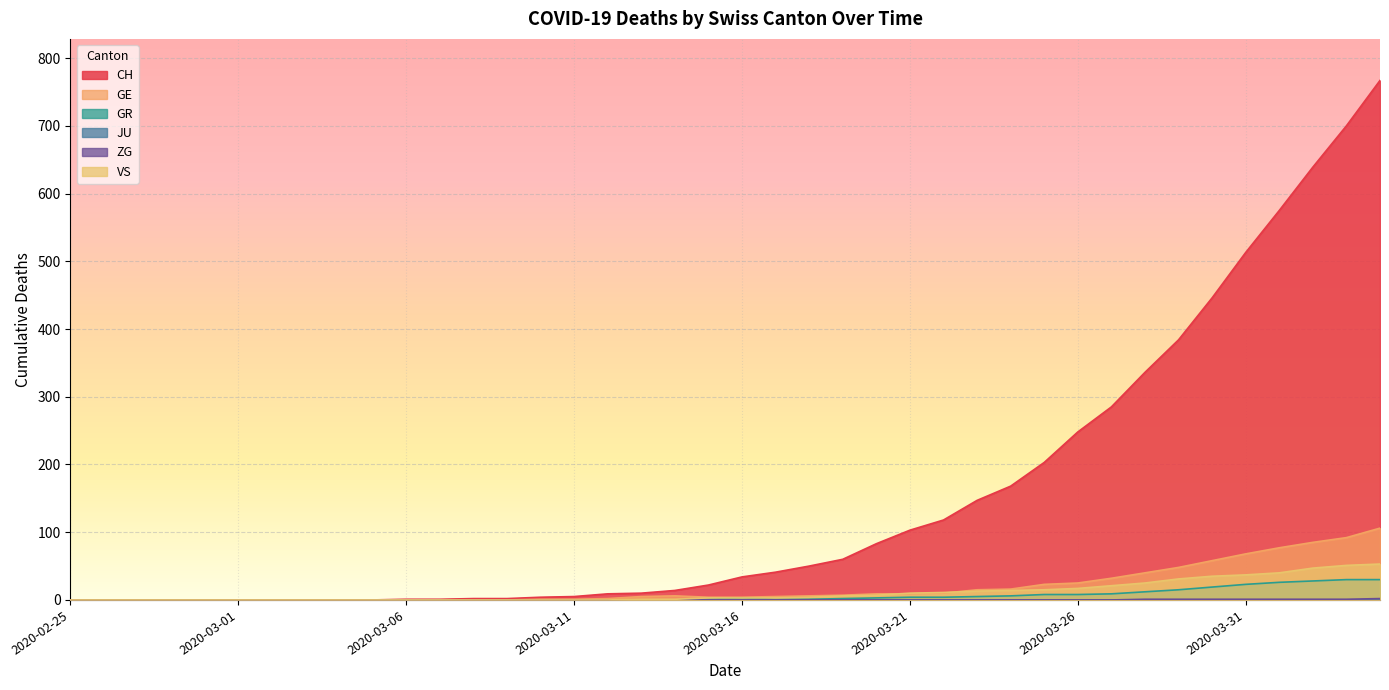

What is the difference between the maximum and minimum values in the VS series?

53